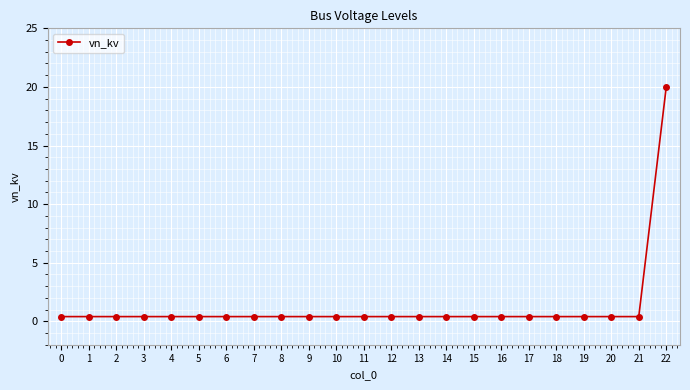

What is the minimum value shown in the chart?

0.4